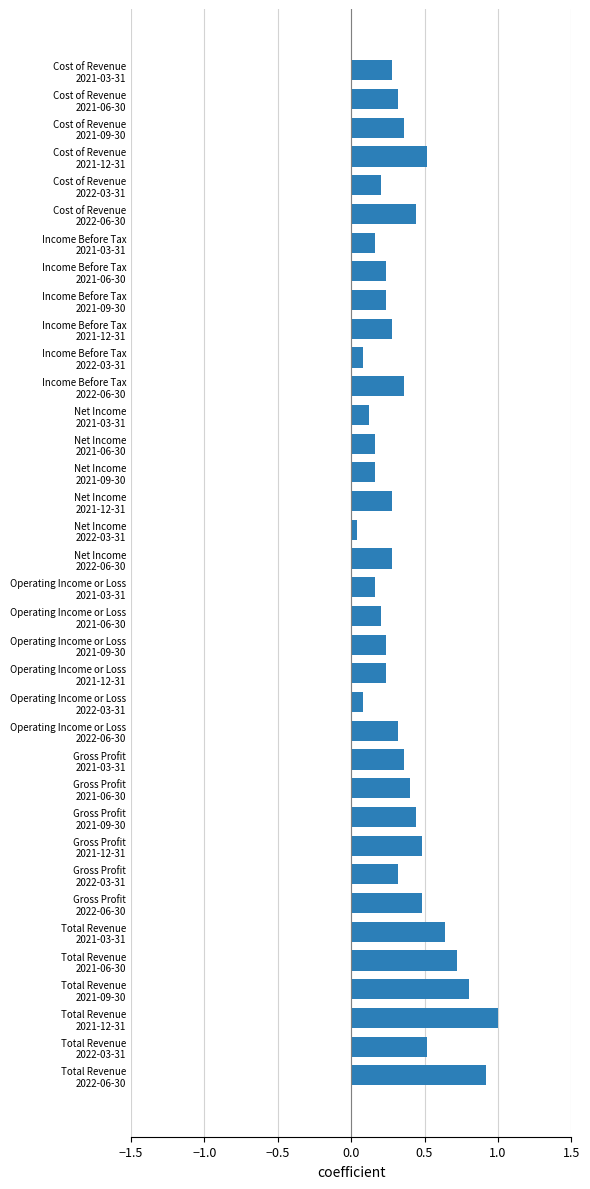

What is the difference between the maximum and minimum values?

1.0